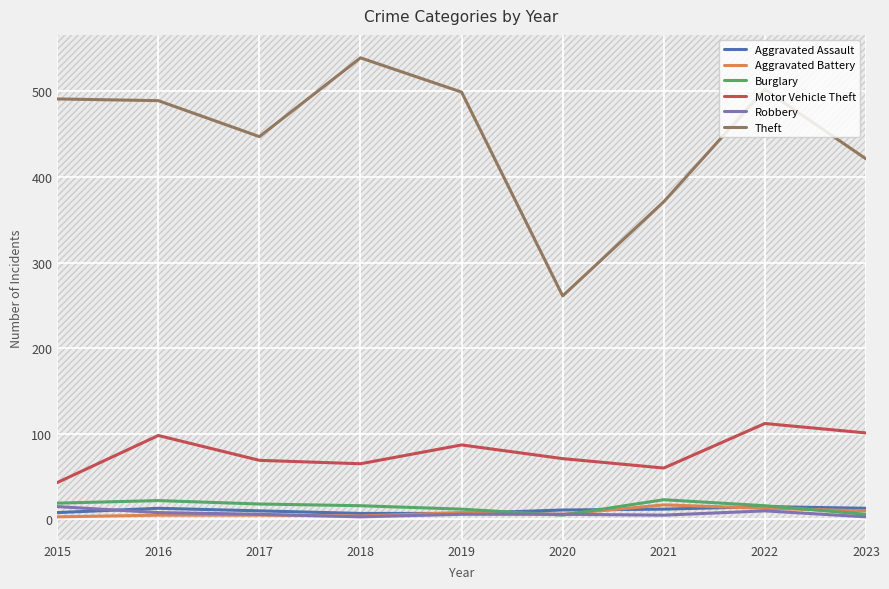

What value does the Motor Vehicle Theft series have at 2017?

69